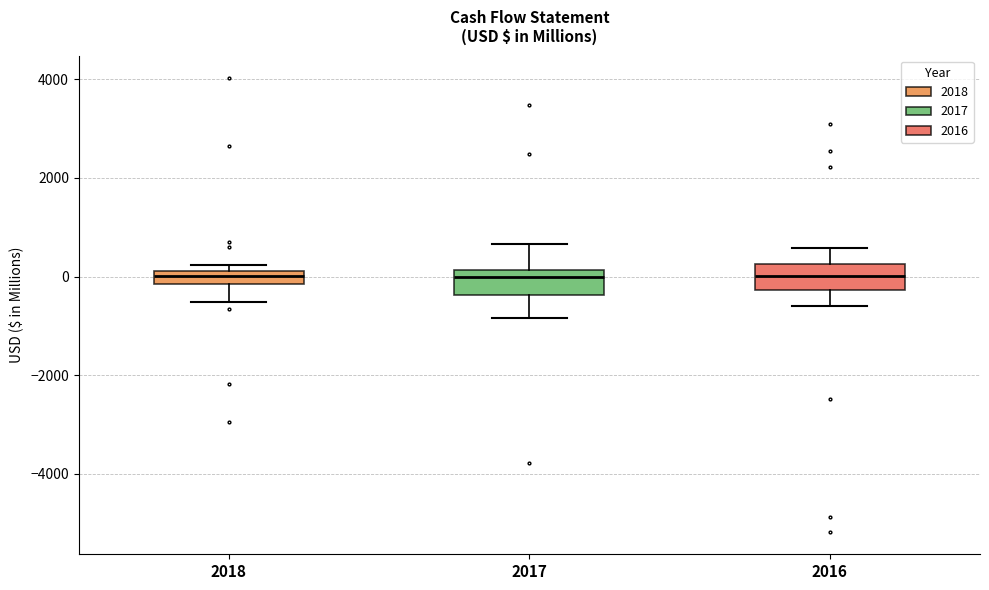

Where does the median line of the box at x = 2018 sit on the y-axis? The values are not printed on the chart, so give them approximately, as read against the axis.

0